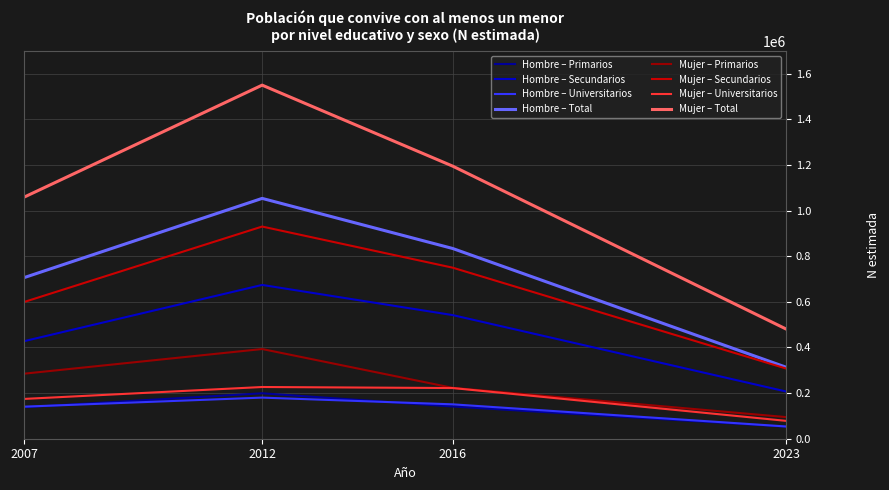

What are all the series names shown in the legend?

Hombre – Primarios, Hombre – Secundarios, Hombre – Universitarios, Hombre – Total, Mujer – Primarios, Mujer – Secundarios, Mujer – Universitarios, Mujer – Total